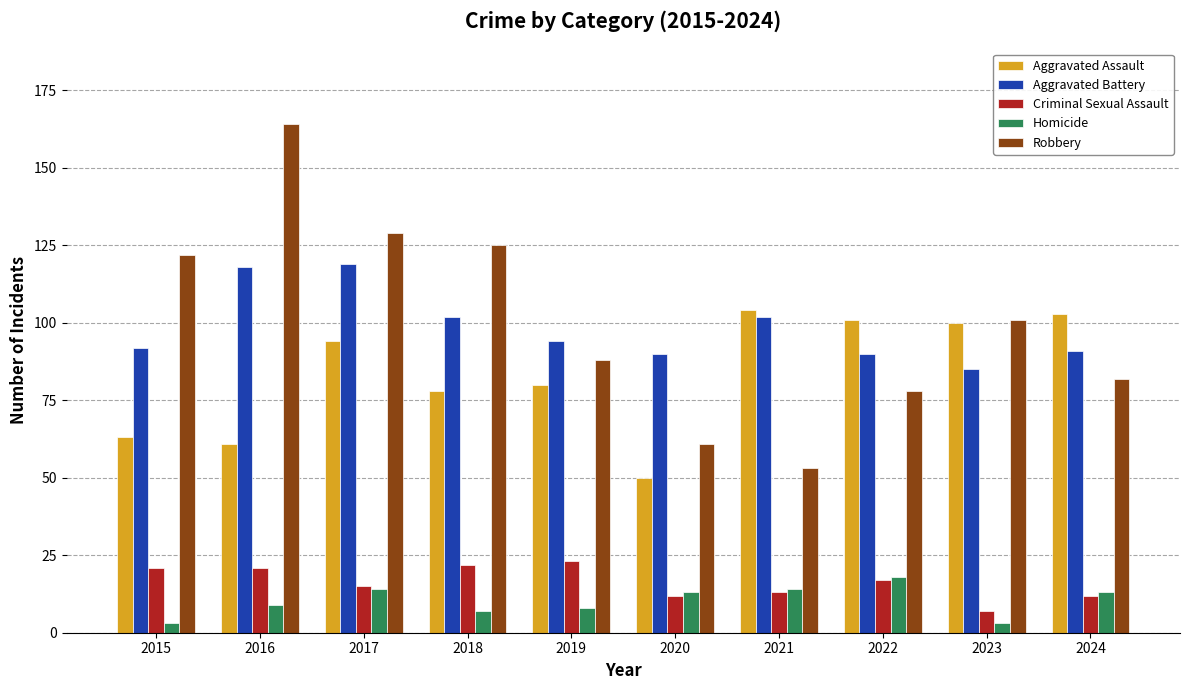

Is the value of Aggravated Assault at 2024 greater than the value of Homicide at 2024?

Yes